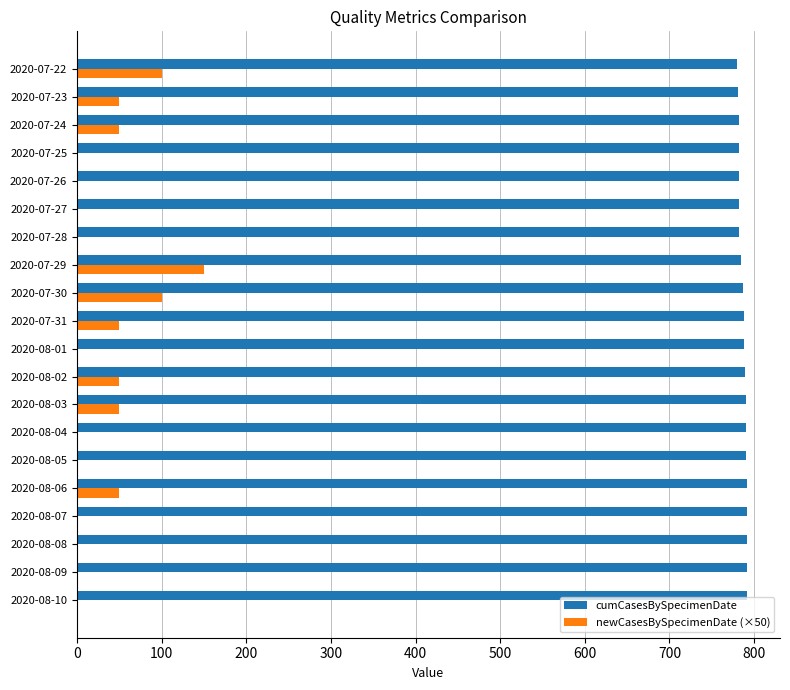

The value of cumCasesBySpecimenDate at 2020-08-05 is 790. True or false?

True